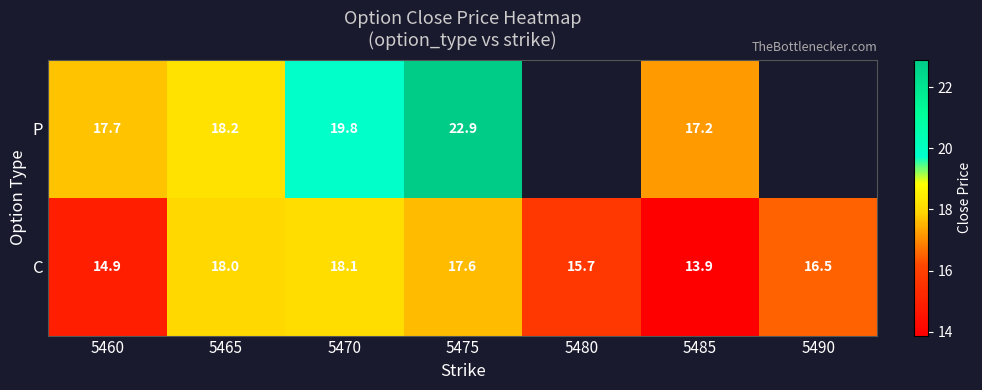

True or false: P has a value of 10.7 at 5465.

False